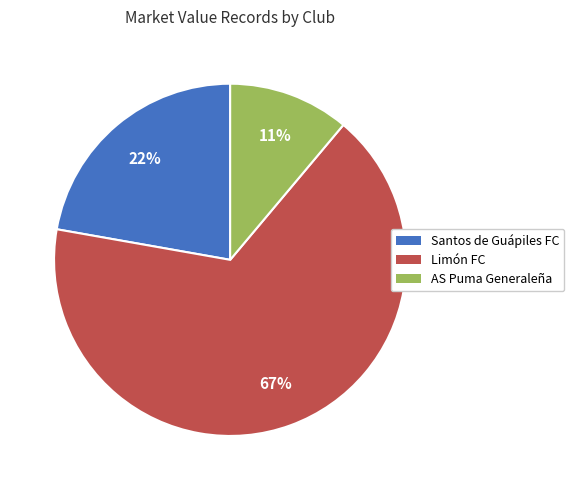

Does Limón FC account for over 50% of the chart?

Yes